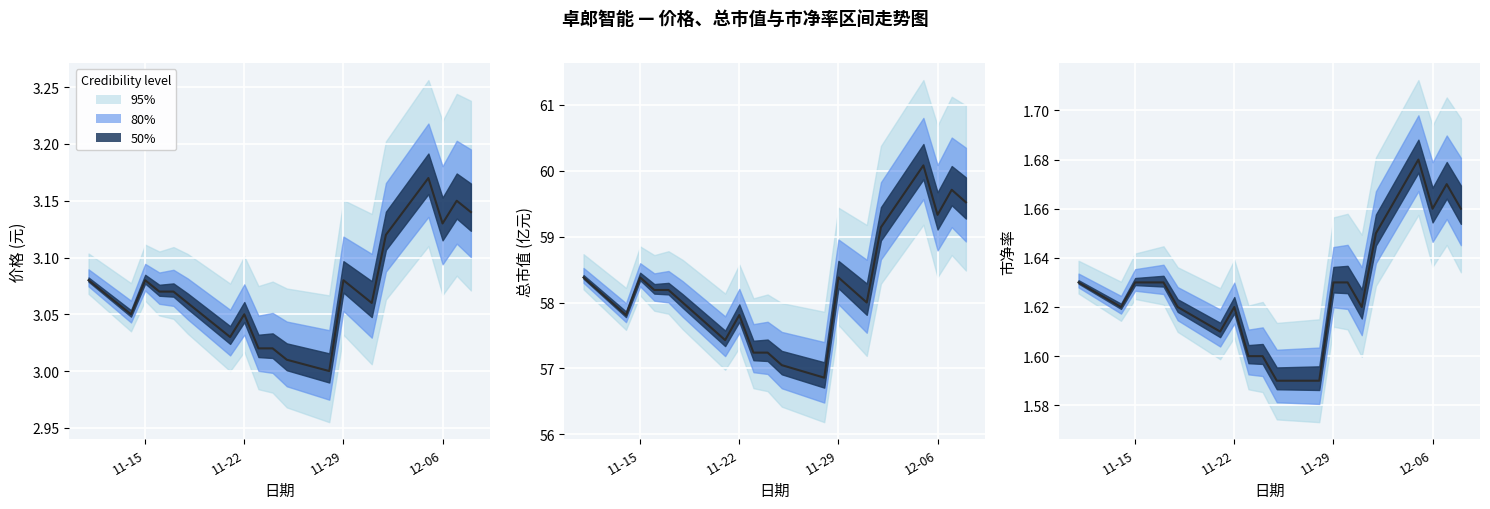

True or false: 市净率 has more than 1 points higher than both neighbors.

True